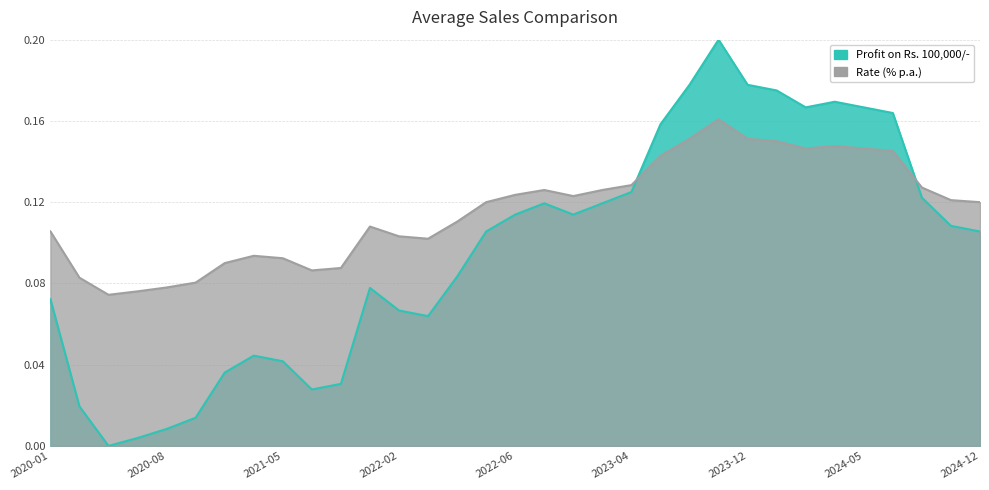

Which category has the highest value in the Rate (% p.a.) series?

2023-10-30